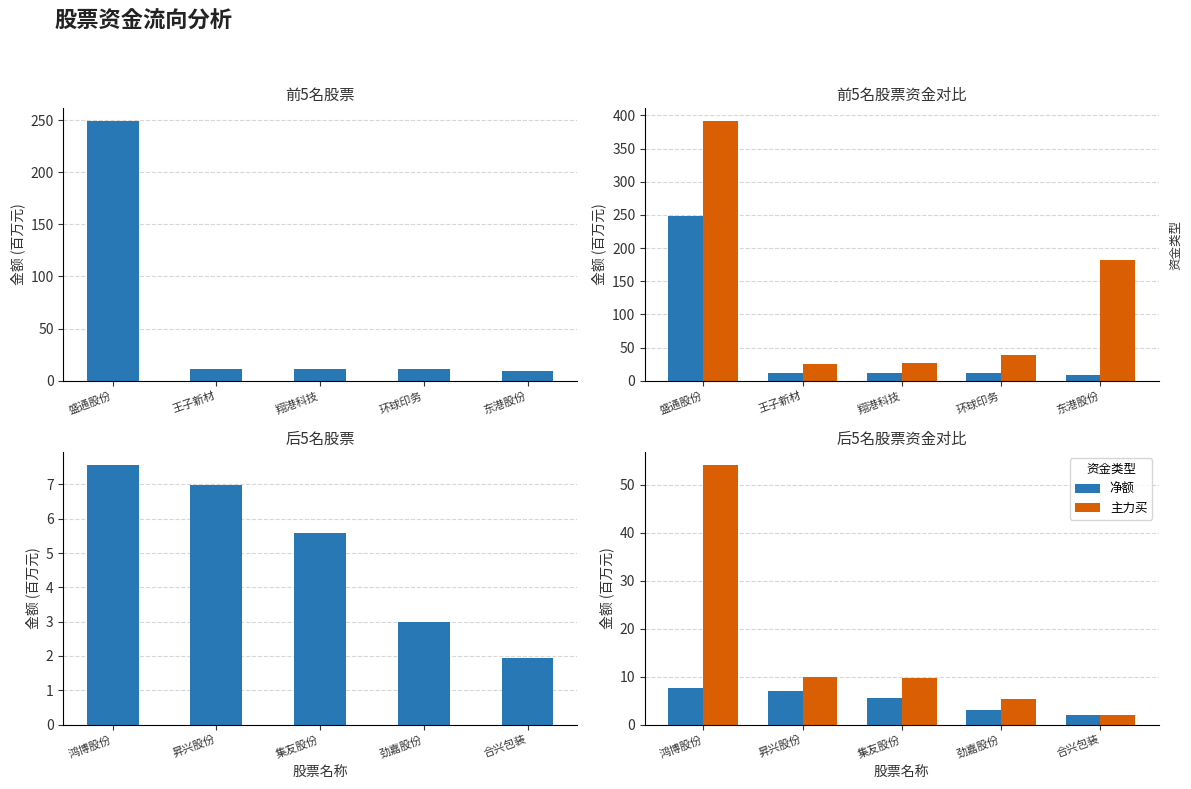

What are all the series names shown in the legend?

净额, 主力买